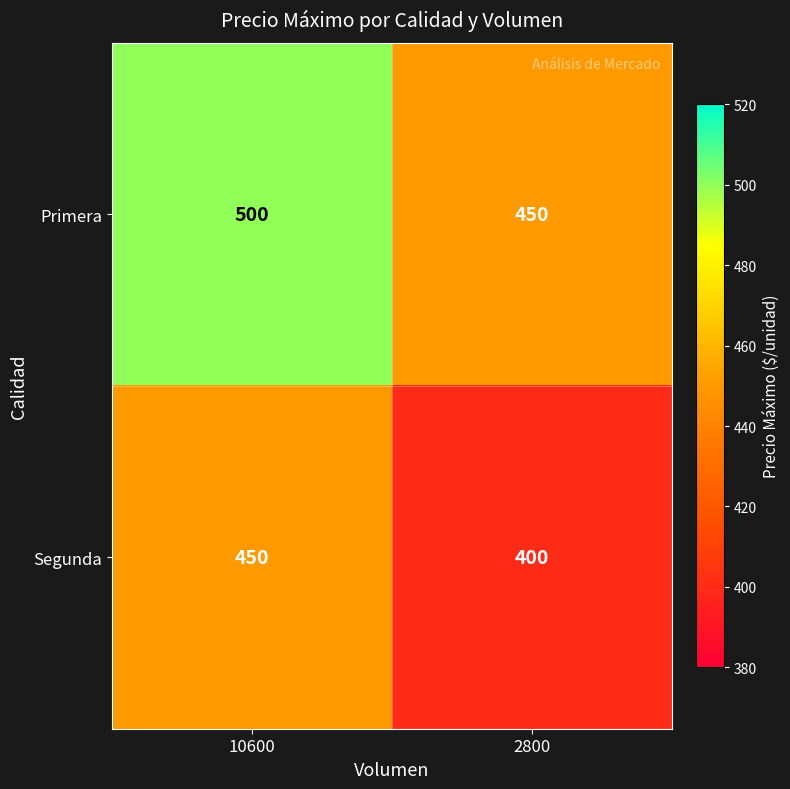

Count the number of data series in this chart.

2